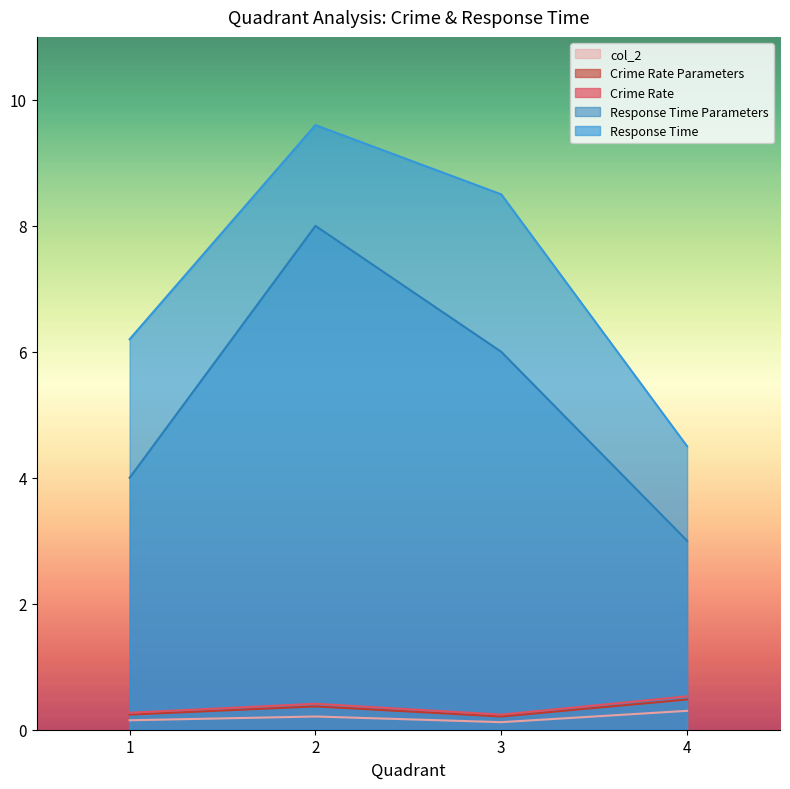

Reading left to right, extract all data points from this chart.

Crime Rate: 0.3	0.4	0.2	0.5
Crime Rate Parameters: 0.2	0.4	0.2	0.5
col_2: 0.1	0.2	0.1	0.3
Response Time: 6.2	9.6	8.5	4.5
Response Time Parameters: 4.0	8.0	6.0	3.0